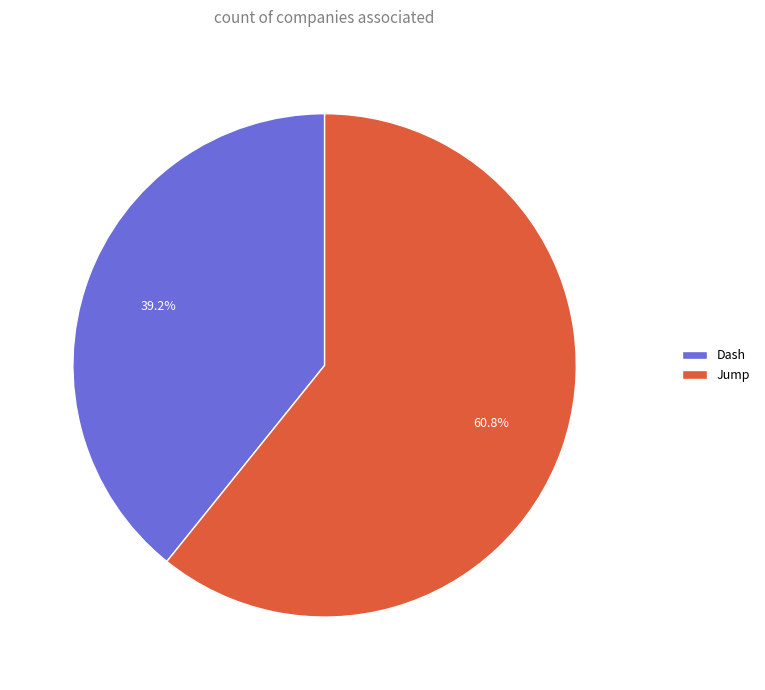

Is Jump the majority of the pie?

Yes